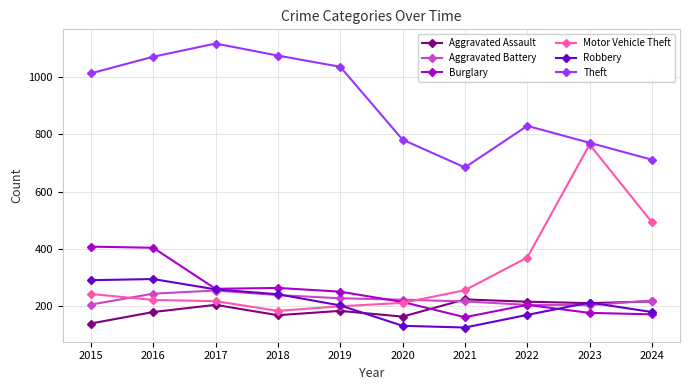

True or false: Theft and Aggravated Battery intersect in this chart.

False